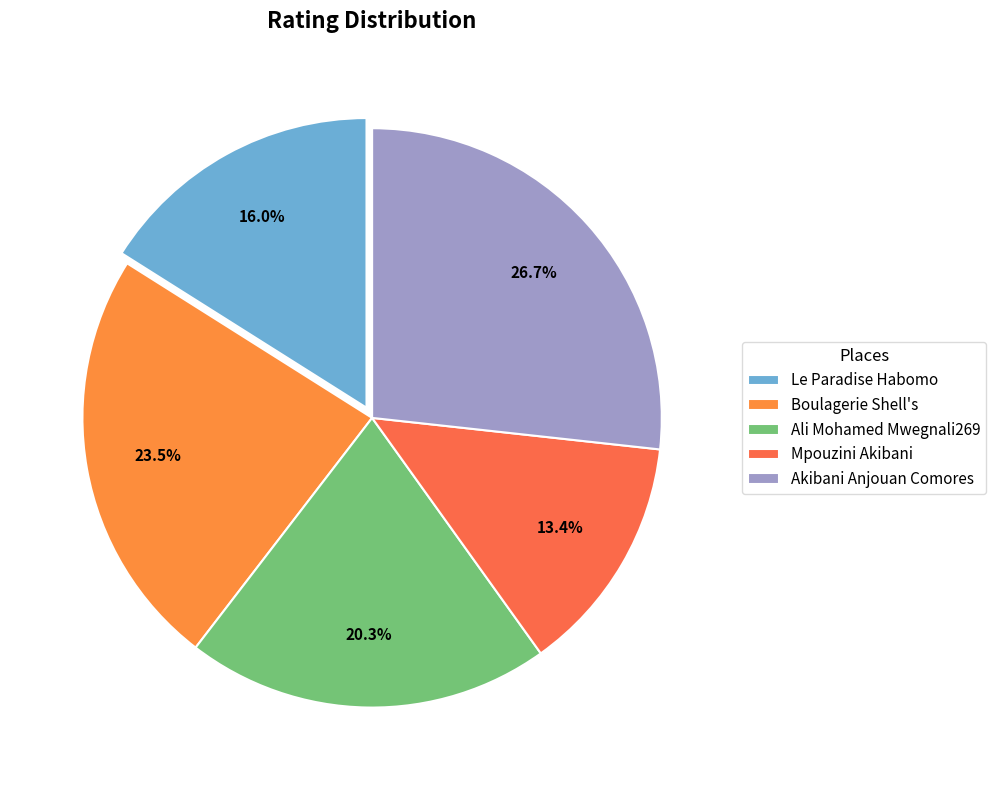

Count the number of slices in the pie.

5